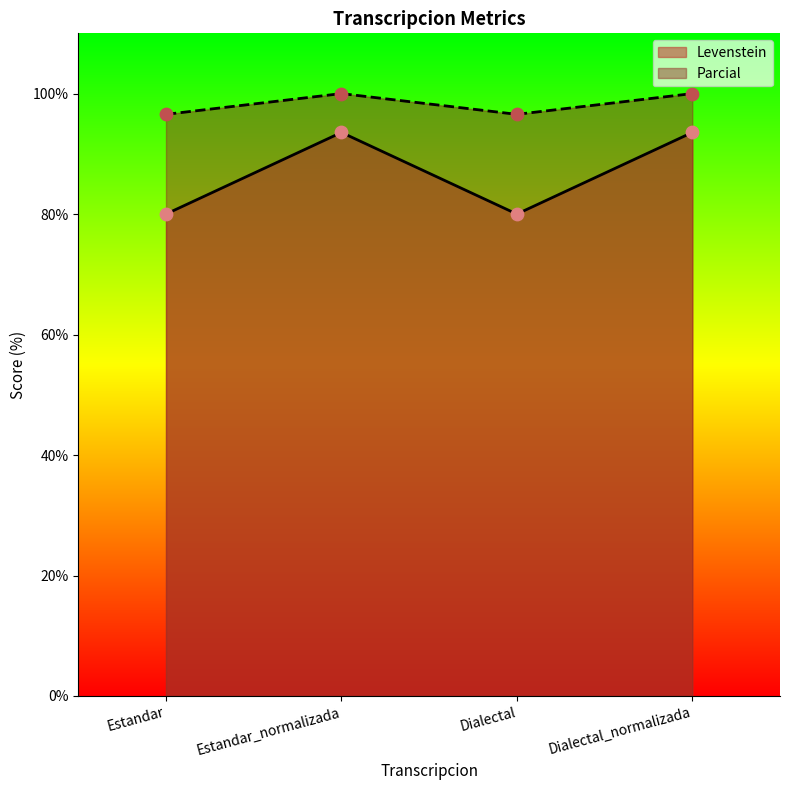

Which series contains the lowest Y value?

Levenstein